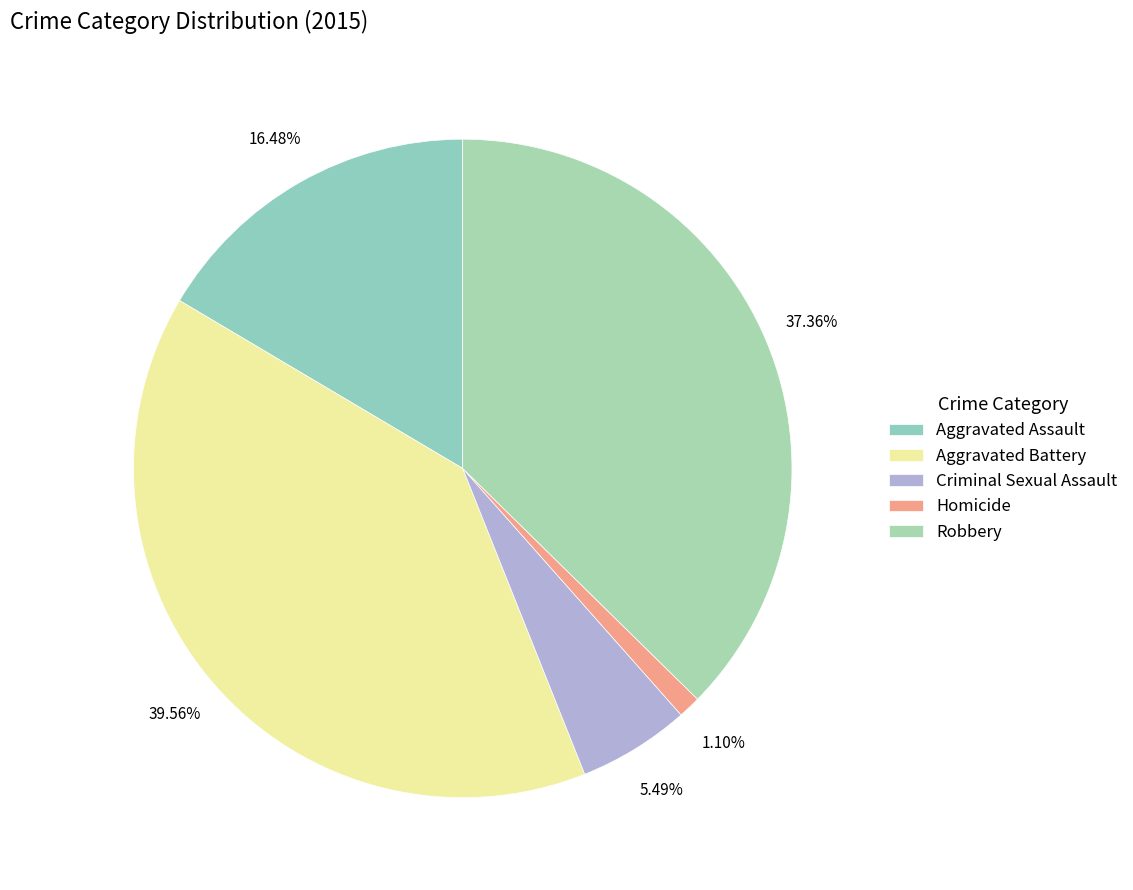

The Aggravated Assault slice represents 16% of the pie. True or false?

True